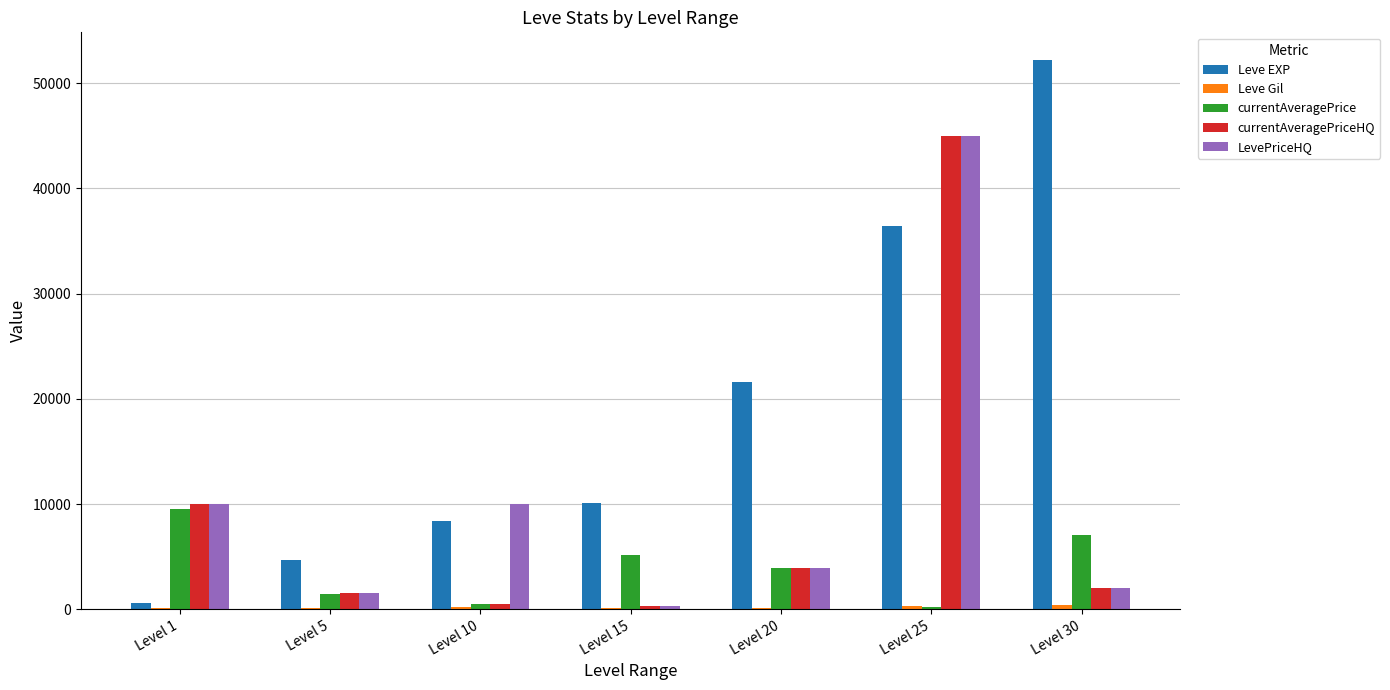

At which category is the sum across all series the highest?

Level 25